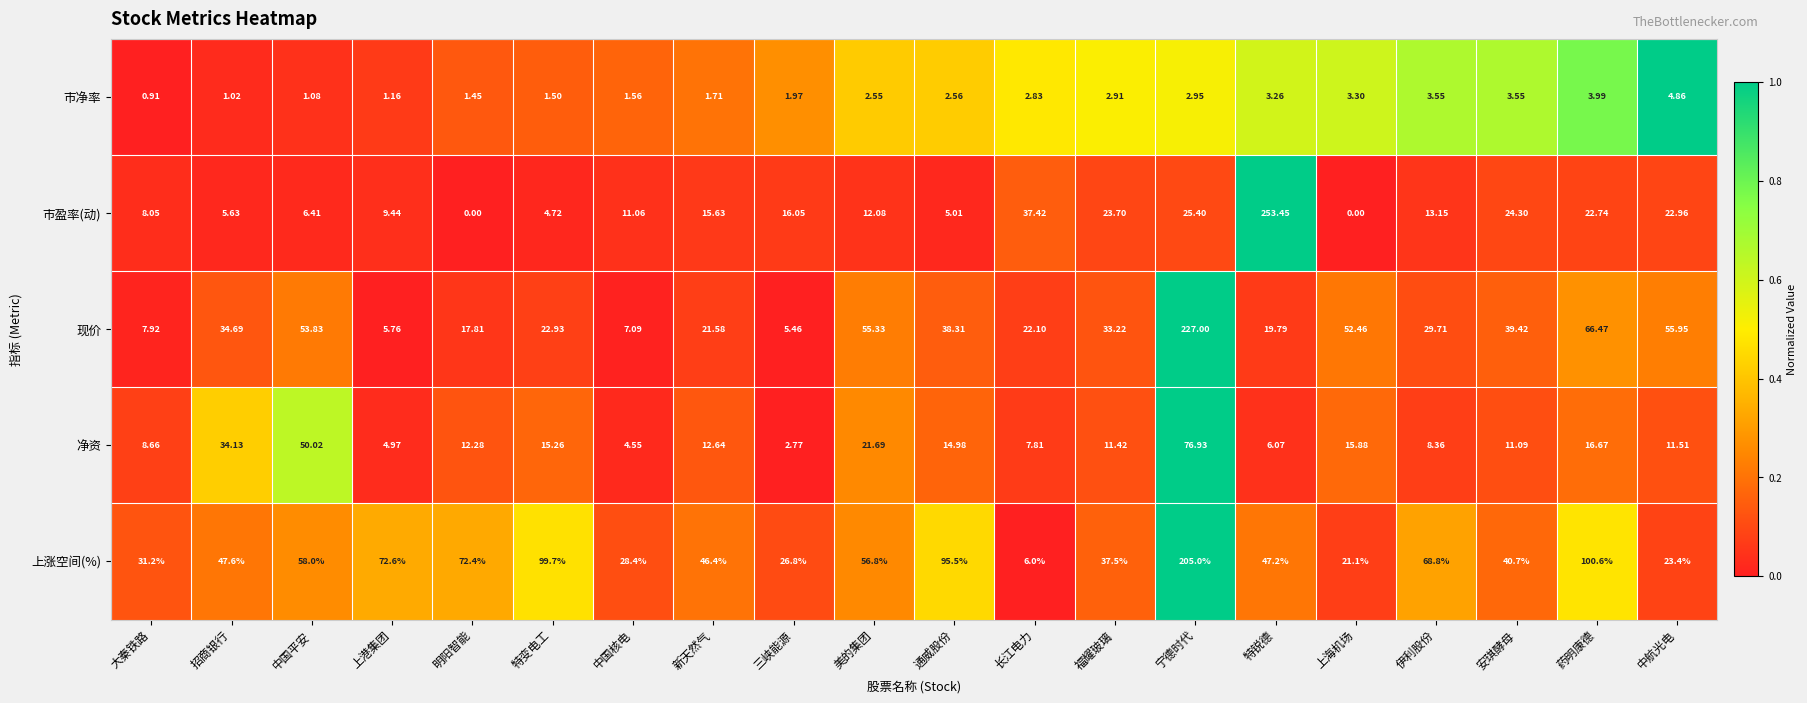

At which category is the sum across all series the highest?

宁德时代